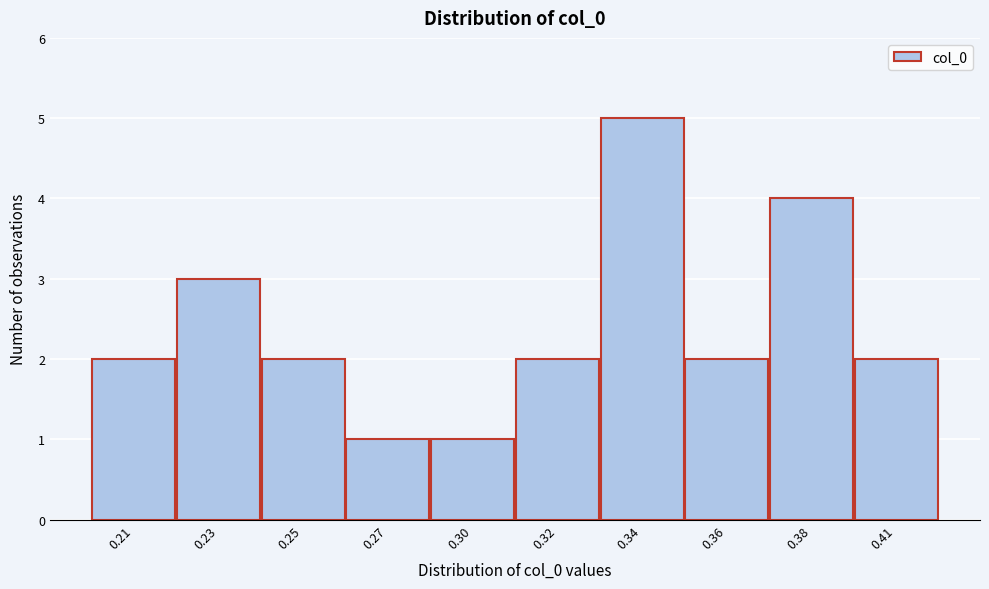

Reading left to right, list all the values displayed in this chart.

2	3	2	1	1	2	5	2	4	2